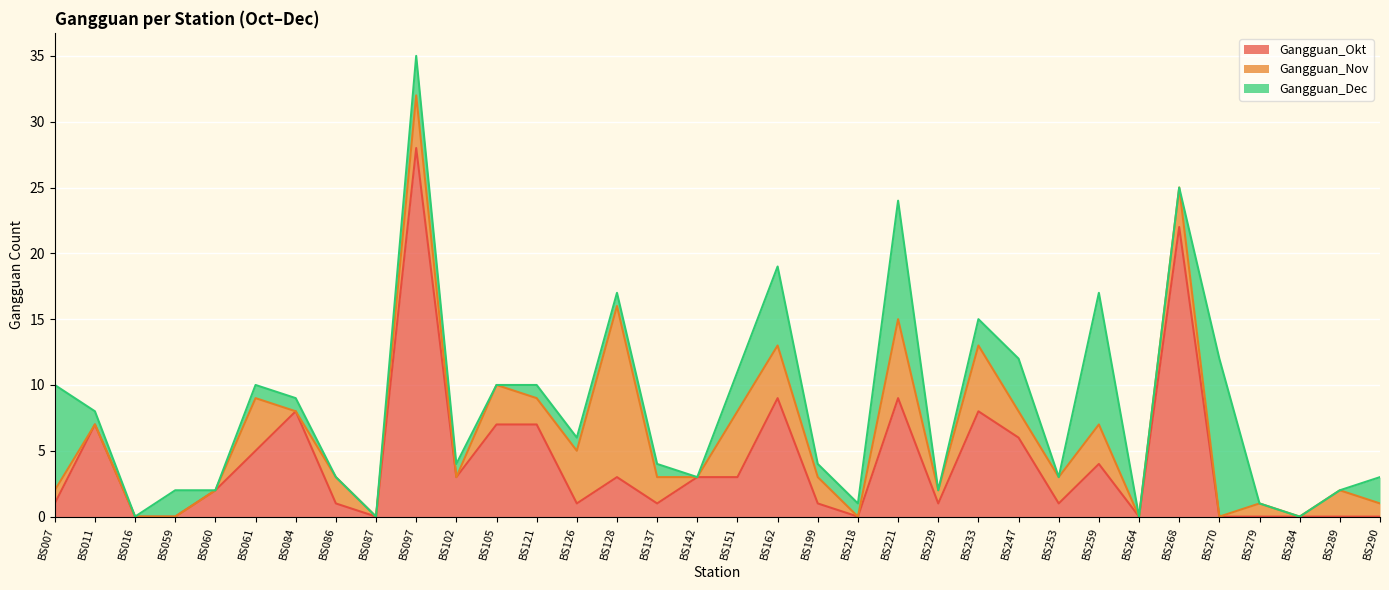

What is the value of the Gangguan_Dec point at the 25th from the left?

4